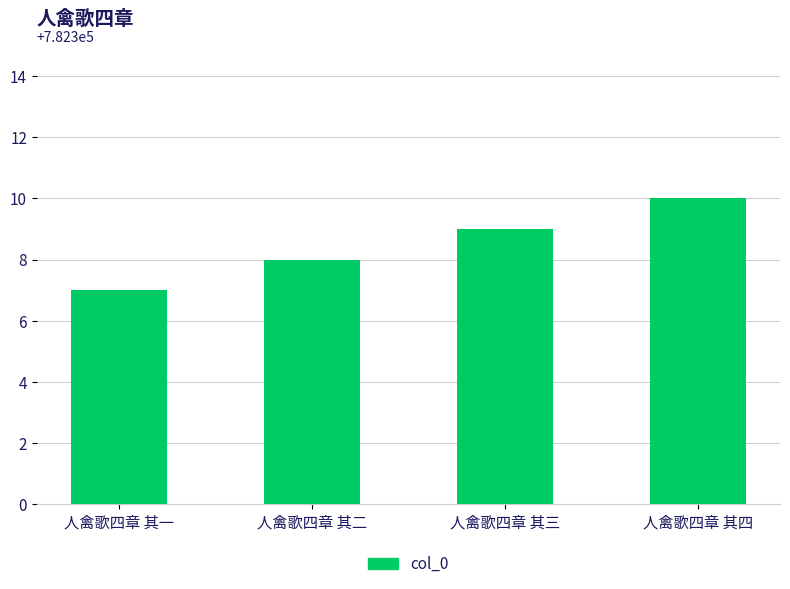

Is it true that the value at 人禽歌四章 其二 is 782308?

True